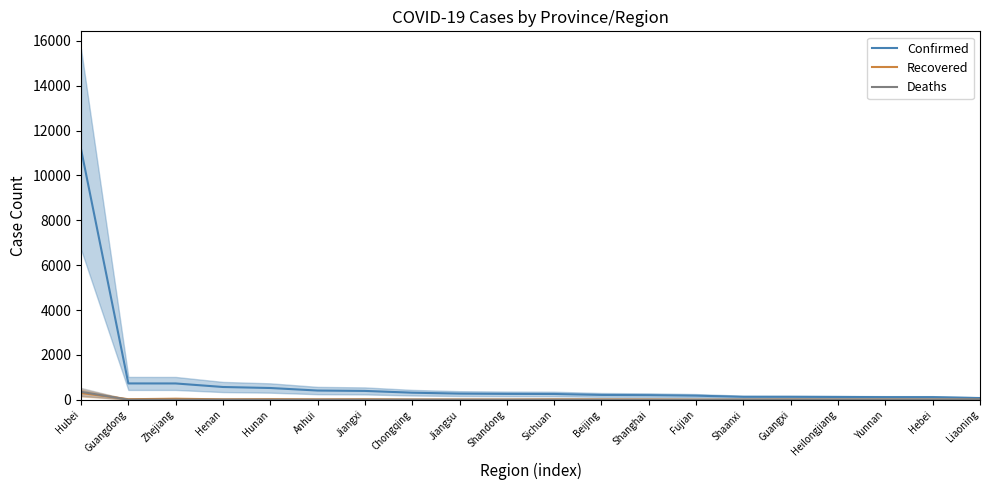

True or false: Deaths and Confirmed intersect in this chart.

False